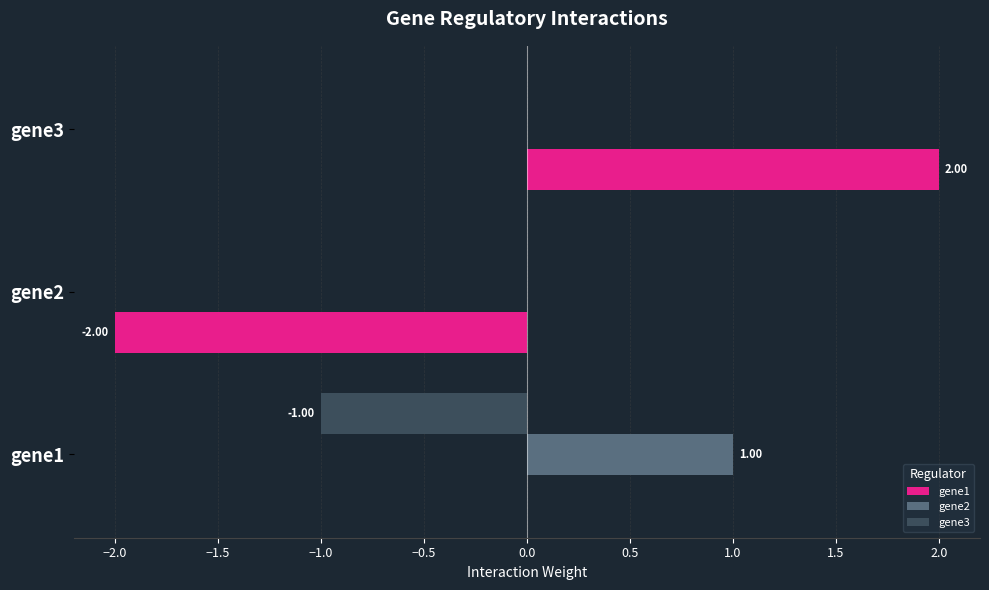

What are all the series names shown in the legend?

gene1, gene2, gene3